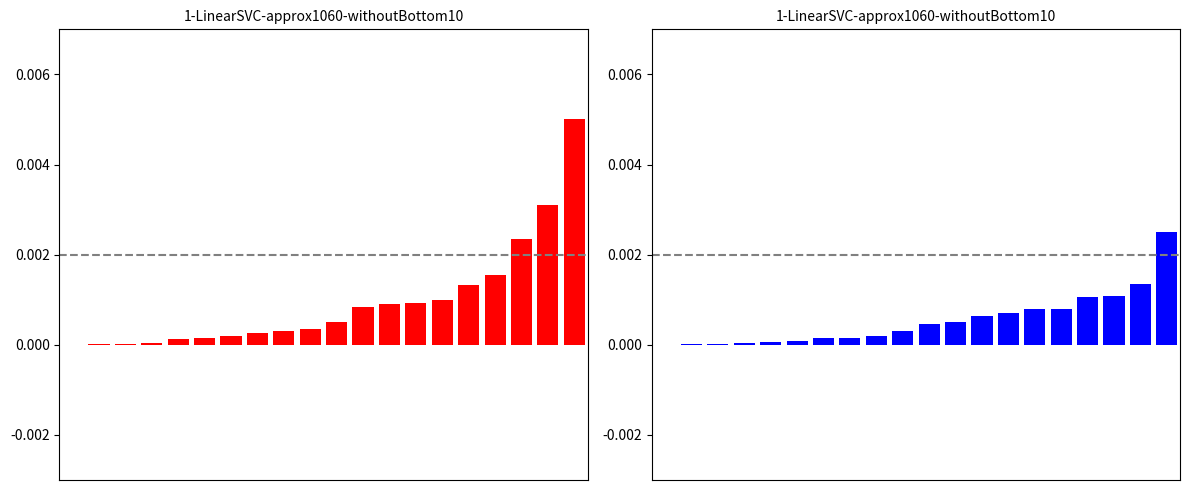

How many groups of bars are there?

20